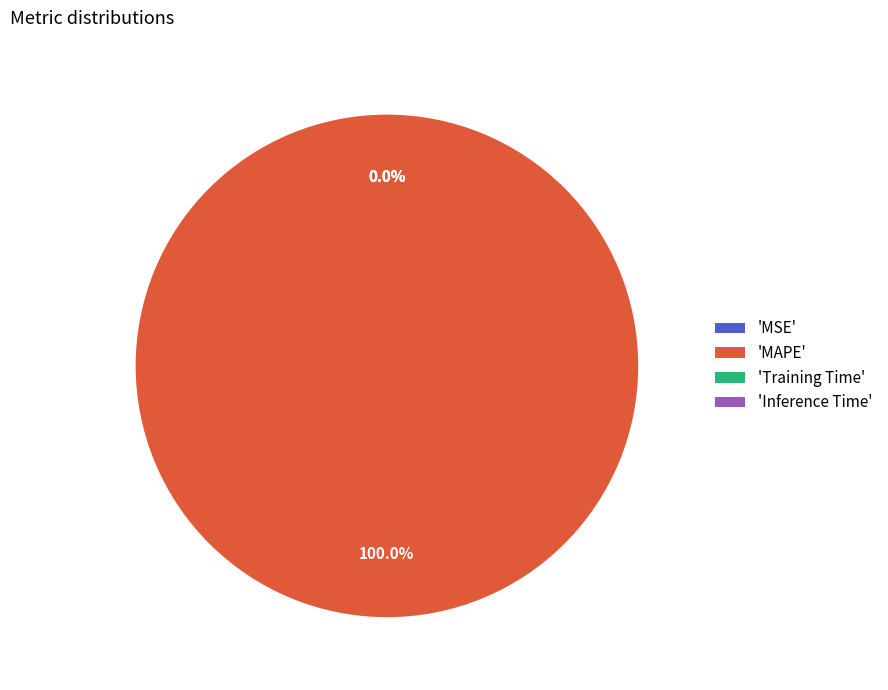

To the nearest percent, what is the difference between the Training Time and MAPE slice percentages?

100%